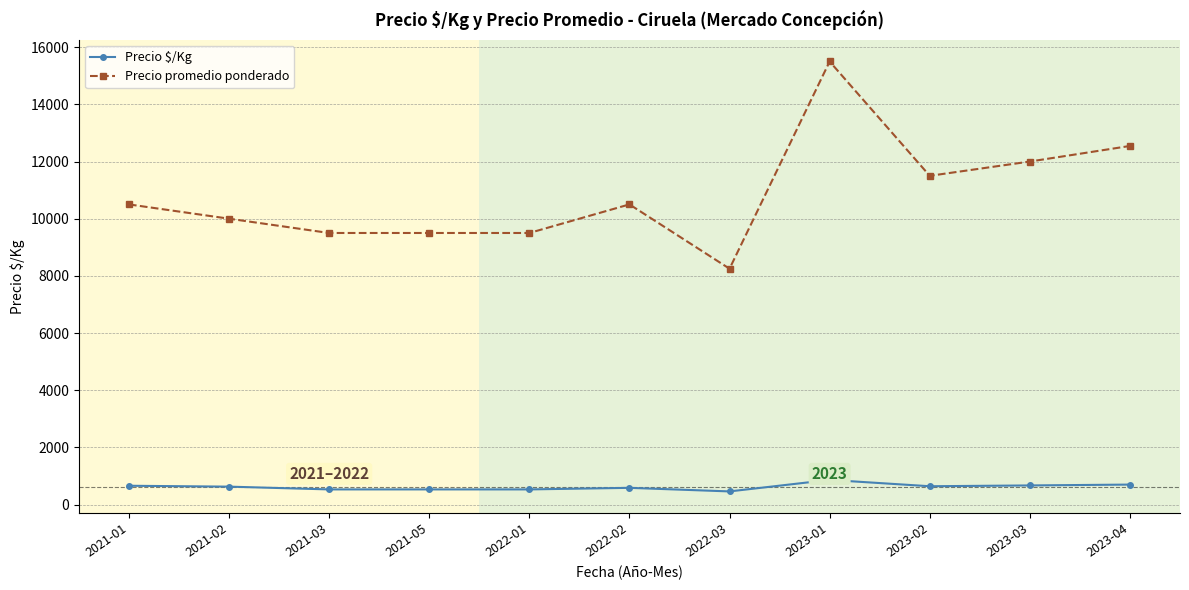

What is the difference between the highest and lowest values at 2022-01?

8972